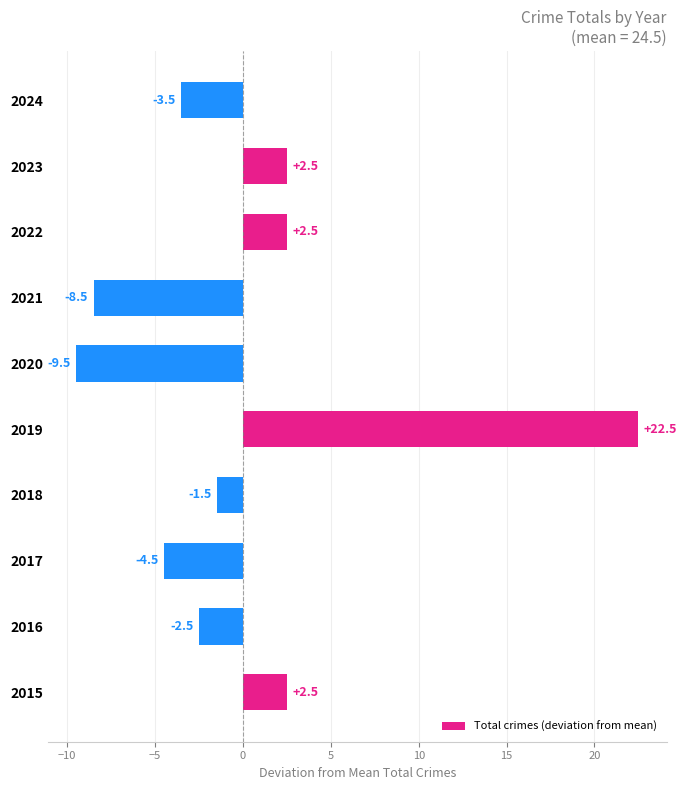

How many bars are there in total?

10